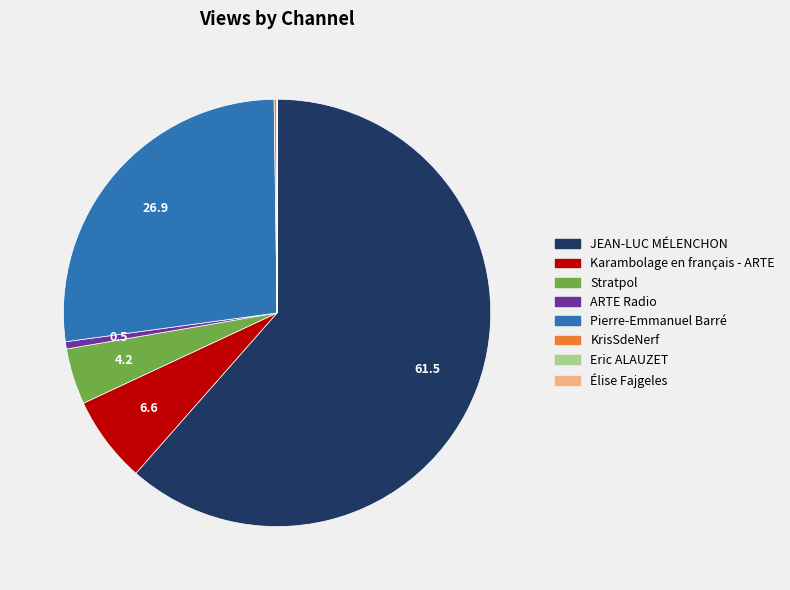

Which category has the biggest portion of the pie?

JEAN-LUC MÉLENCHON